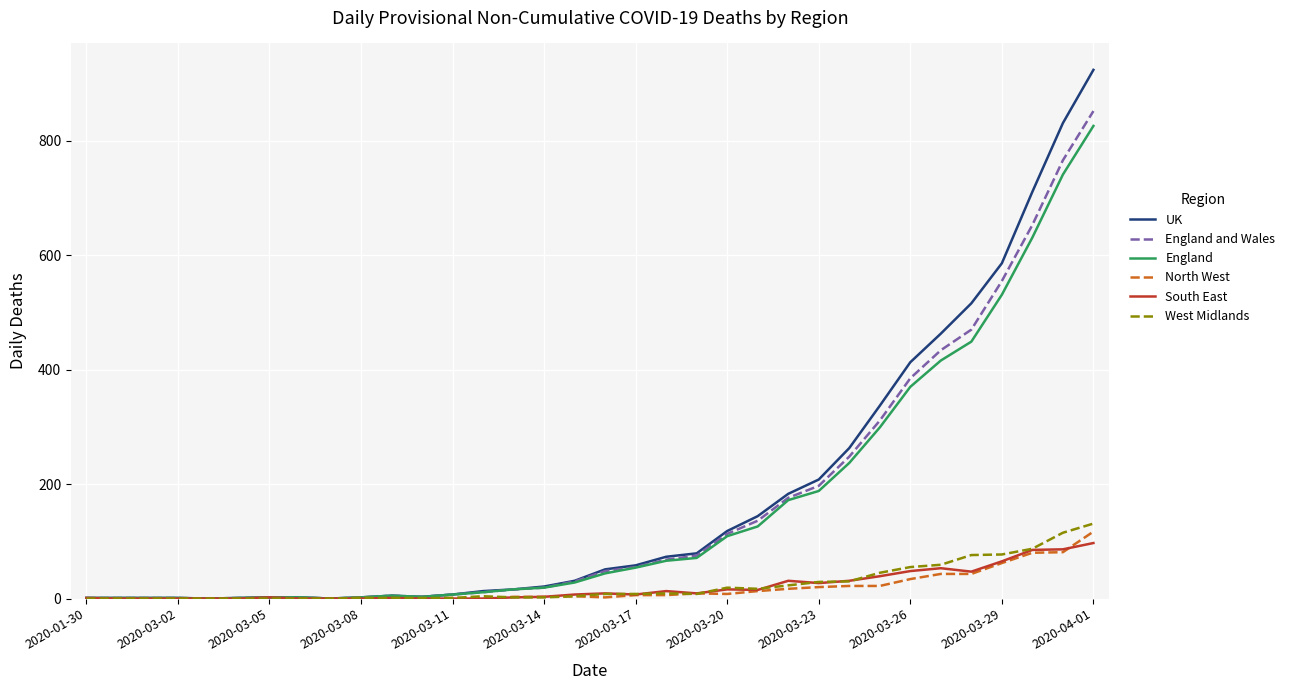

What is the greatest value displayed?

924